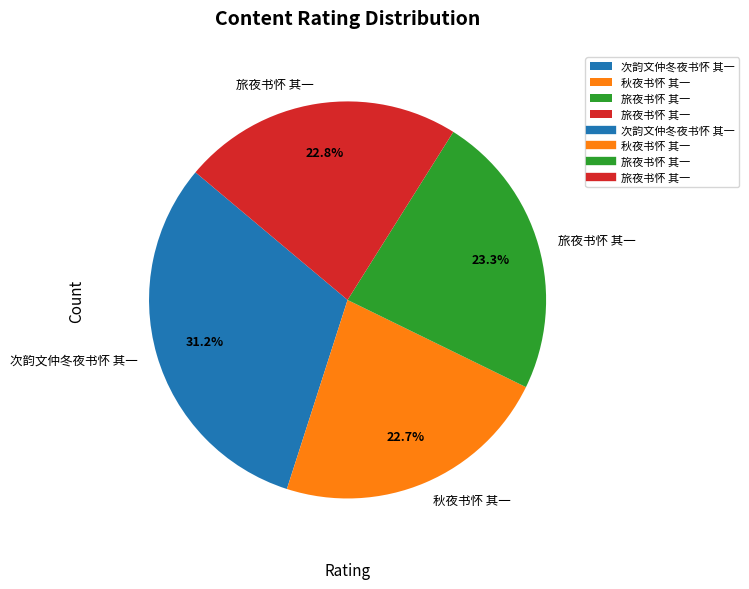

Is there a majority slice in this chart?

No